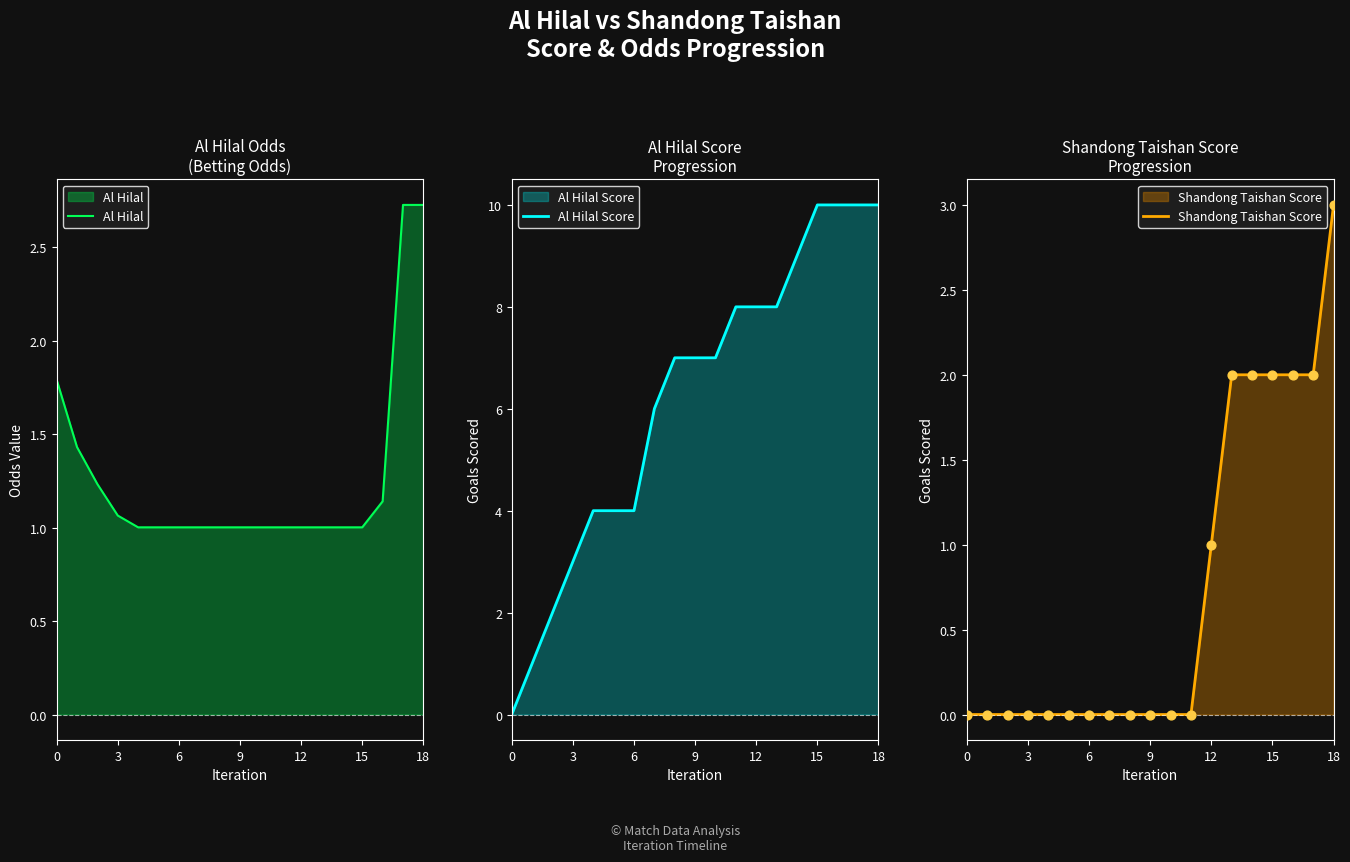

What are all the series names shown in the legend?

Al Hilal, Al Hilal Score, Shandong Taishan Score